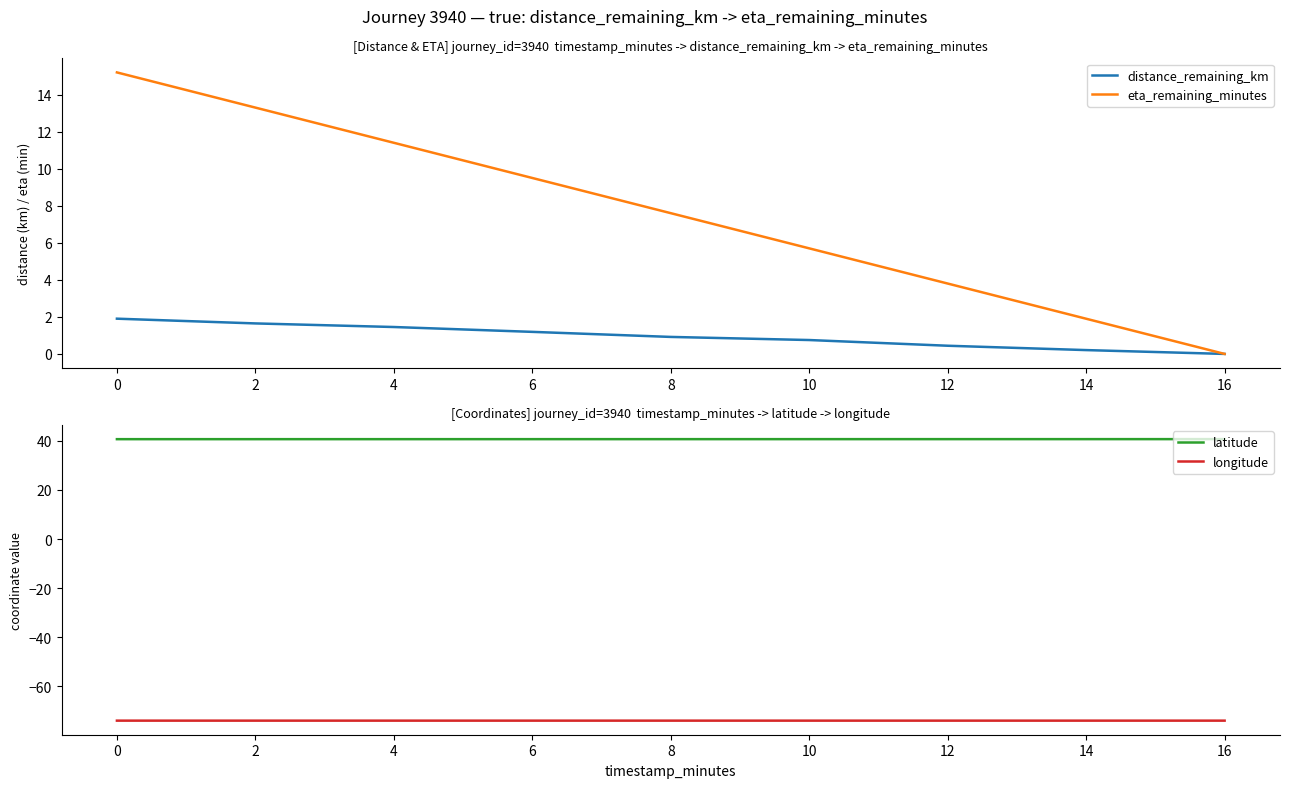

Reading right to left, transcribe all the data shown in this chart.

distance_remaining_km: 16=0.0	14=0.2	12=0.4	10=0.8	8=0.9	6=1.2	4=1.5	2=1.6	0=1.9
eta_remaining_minutes: 16=0.0	14=1.9	12=3.8	10=5.7	8=7.6	6=9.5	4=11.4	2=13.3	0=15.2
latitude: 16=40.7	14=40.7	12=40.7	10=40.7	8=40.7	6=40.7	4=40.7	2=40.7	0=40.7
longitude: 16=-74.0	14=-74.0	12=-74.0	10=-74.0	8=-74.0	6=-74.0	4=-74.0	2=-74.0	0=-74.0